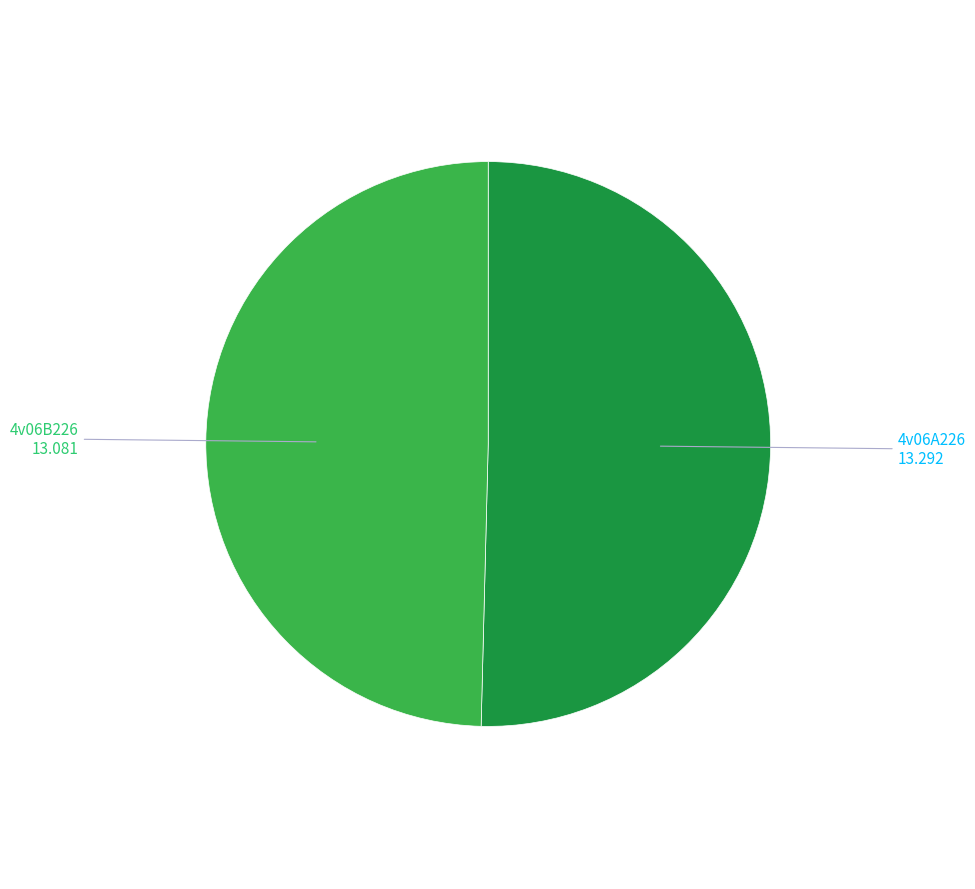

Count the number of slices in the pie.

2